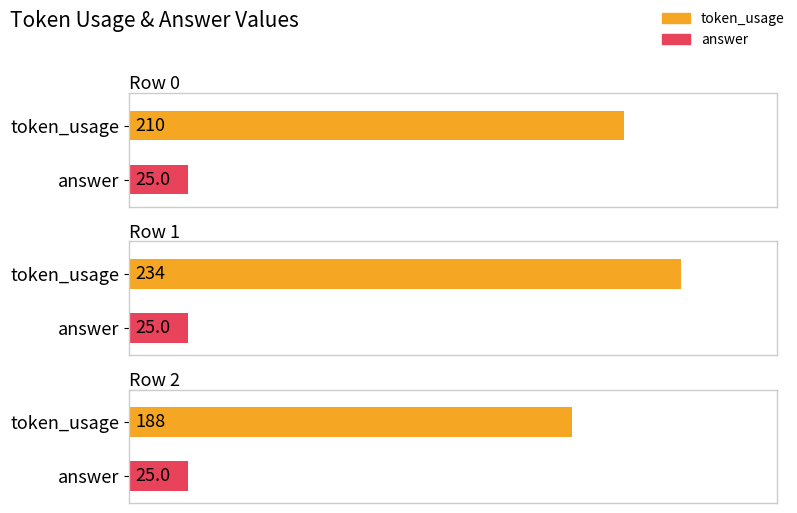

Are the bars grouped side by side (vs. stacked)?

Yes